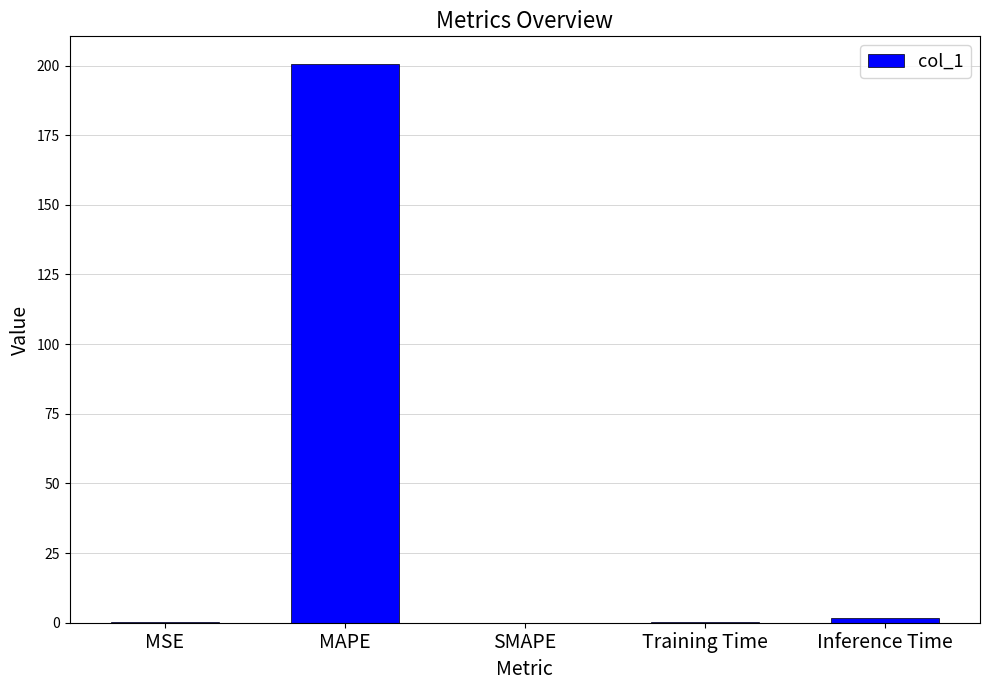

Which has a higher value, SMAPE or MAPE?

MAPE